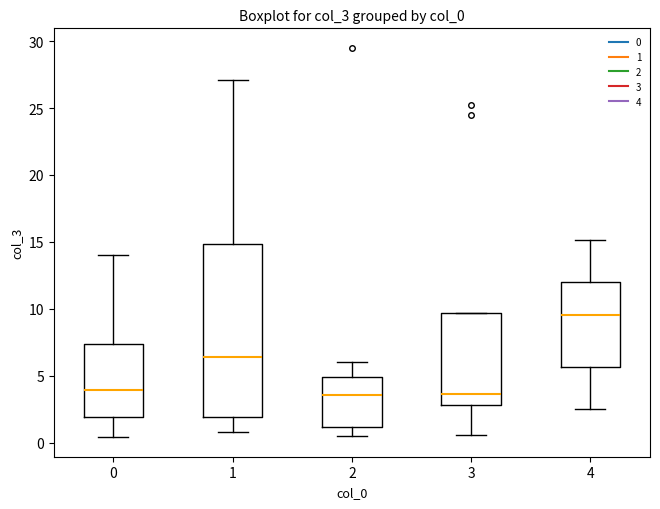

Reading left to right, read every box against the y-axis: the position of its median line, the range the box covers, and the ends of its whiskers. The values are not printed on the chart, so give them approximately, as read against the axis.

0: median 4.0, box 2.0 to 7.5, whiskers 0.5 to 14.0
1: median 6.5, box 2.0 to 15.0, whiskers 1.0 to 27.0
2: median 3.5, box 1.0 to 5.0, whiskers 0.5 to 6.0
3: median 3.5, box 3.0 to 9.5, whiskers 0.5 to 9.5
4: median 9.5, box 5.5 to 12.0, whiskers 2.5 to 15.0